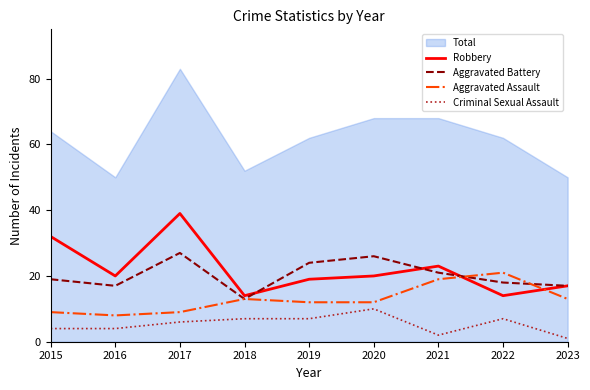

Rank the series by their maximum value, from highest to lowest.

Robbery, Aggravated Battery, Aggravated Assault, Criminal Sexual Assault